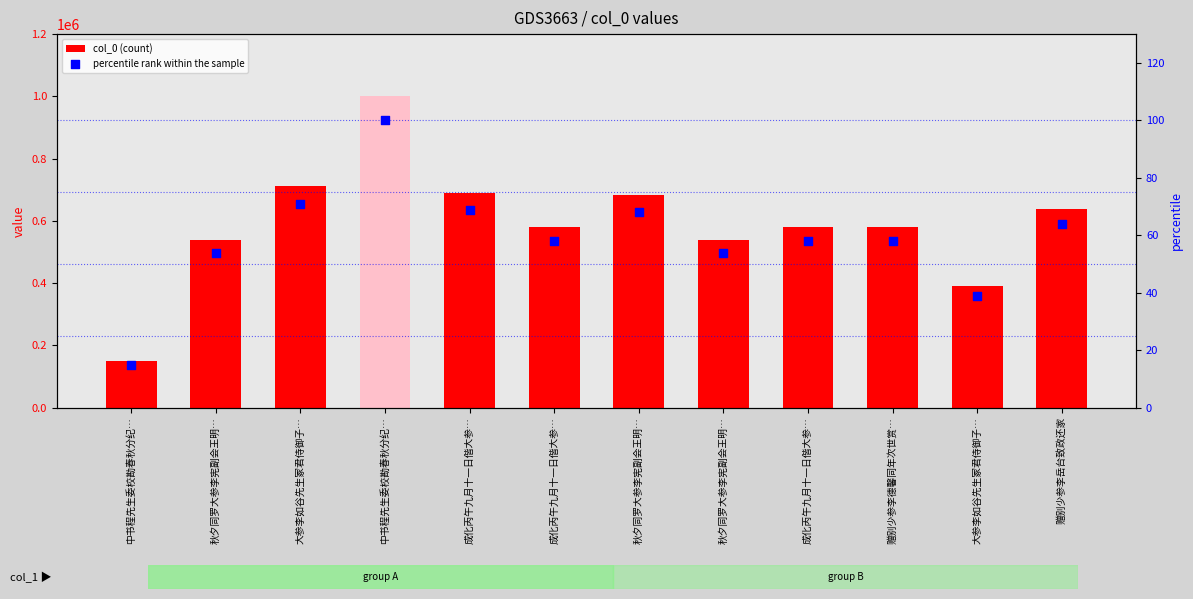

At which category is the sum across all series the highest?

中书程先生委校勘春秋分纪…